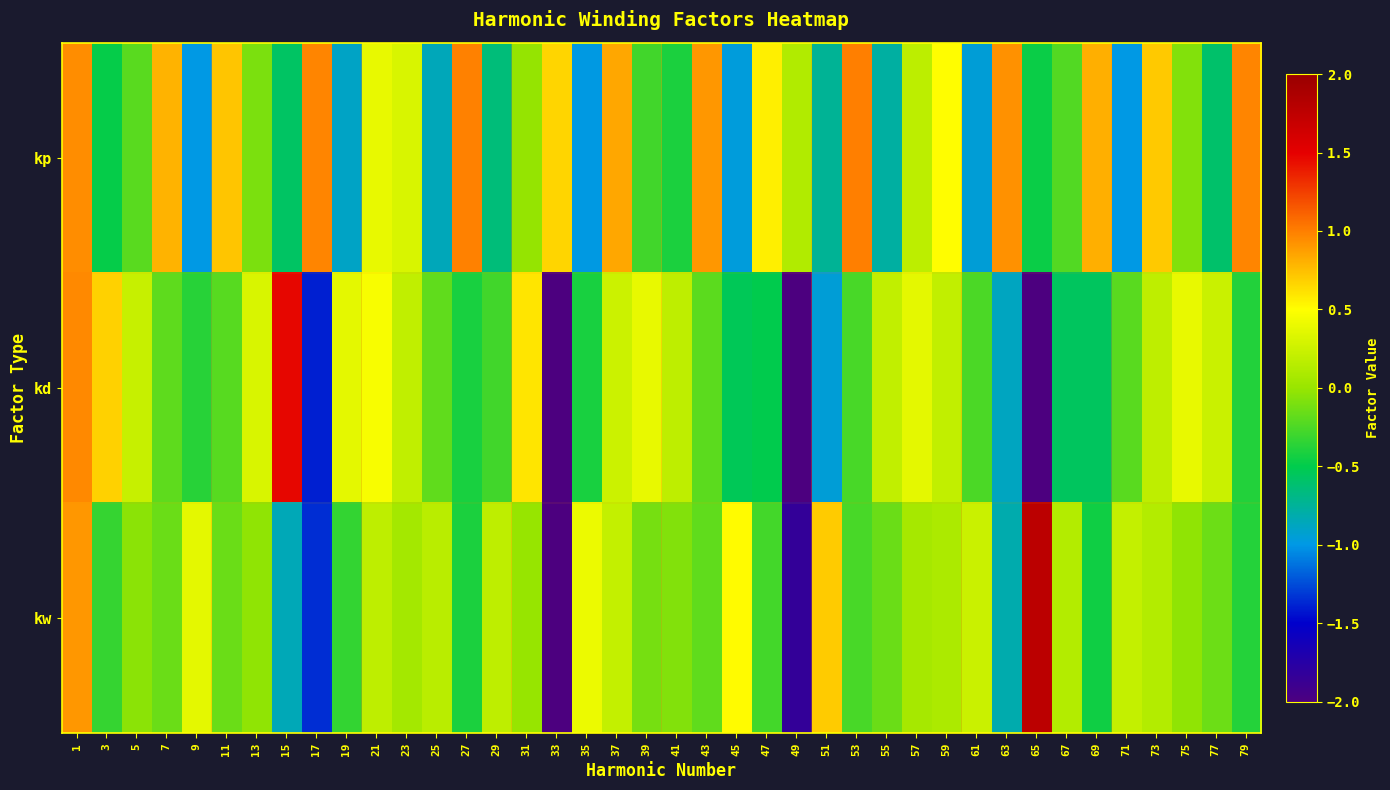

What is the difference between the highest and lowest values at 73?

0.6